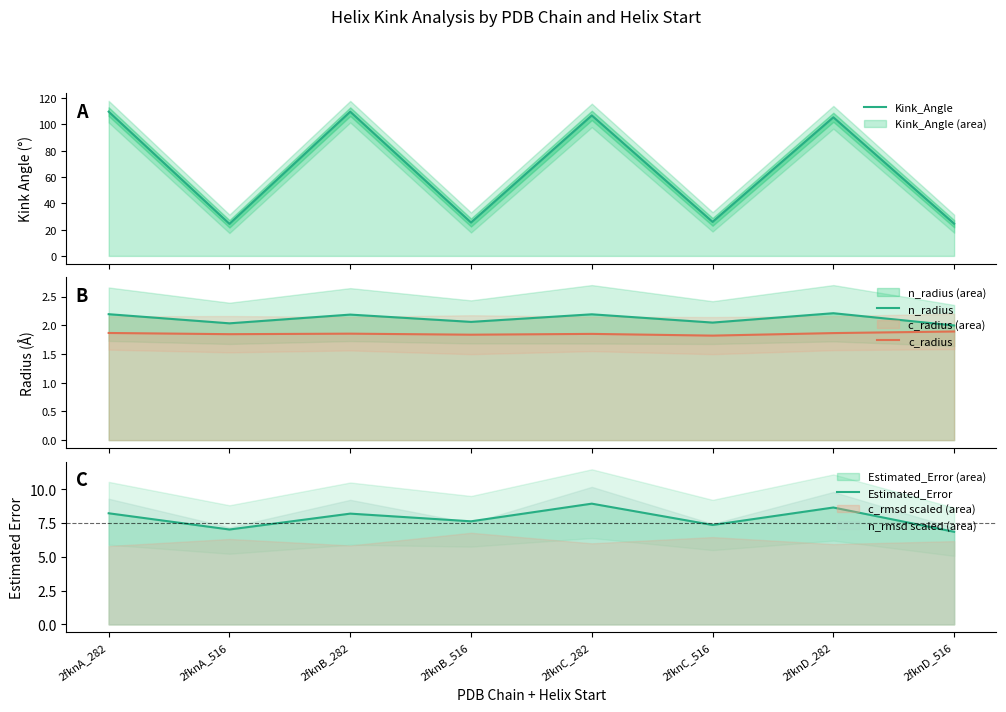

Which series has the largest range (max minus min)?

Kink_Angle